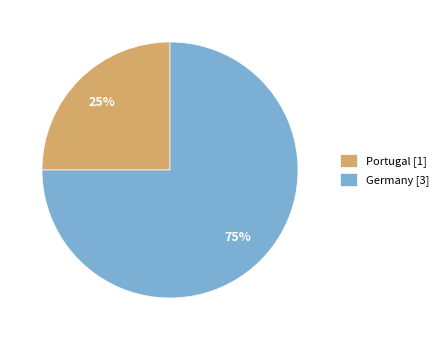

To the nearest percent, what is the difference between the largest and smallest slice percentages?

50%